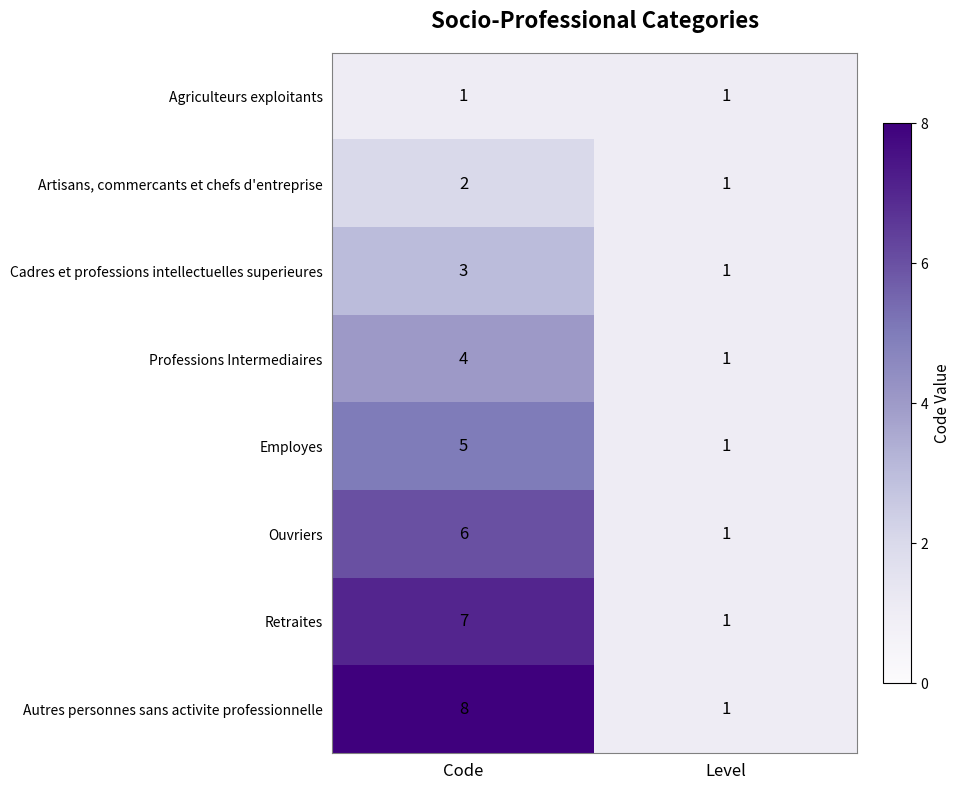

The value of Employes at Level is 0. True or false?

False